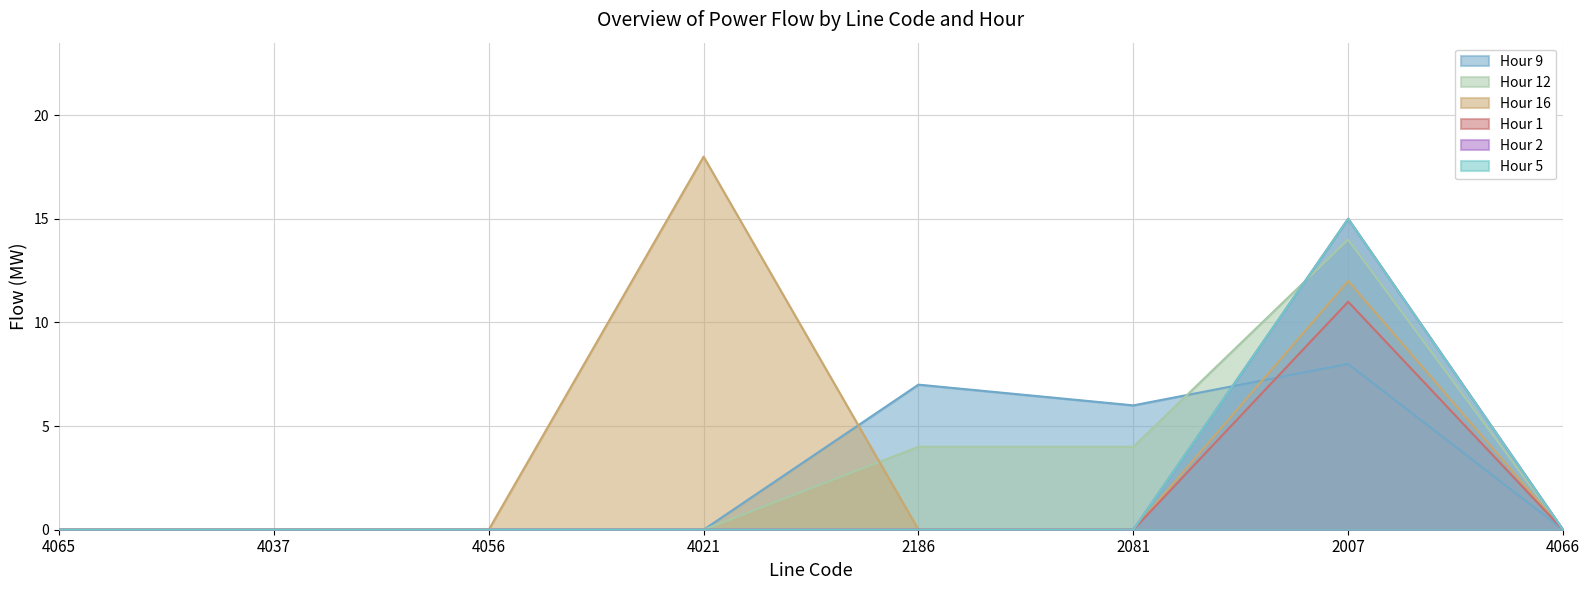

How many categories are shown in the chart?

8